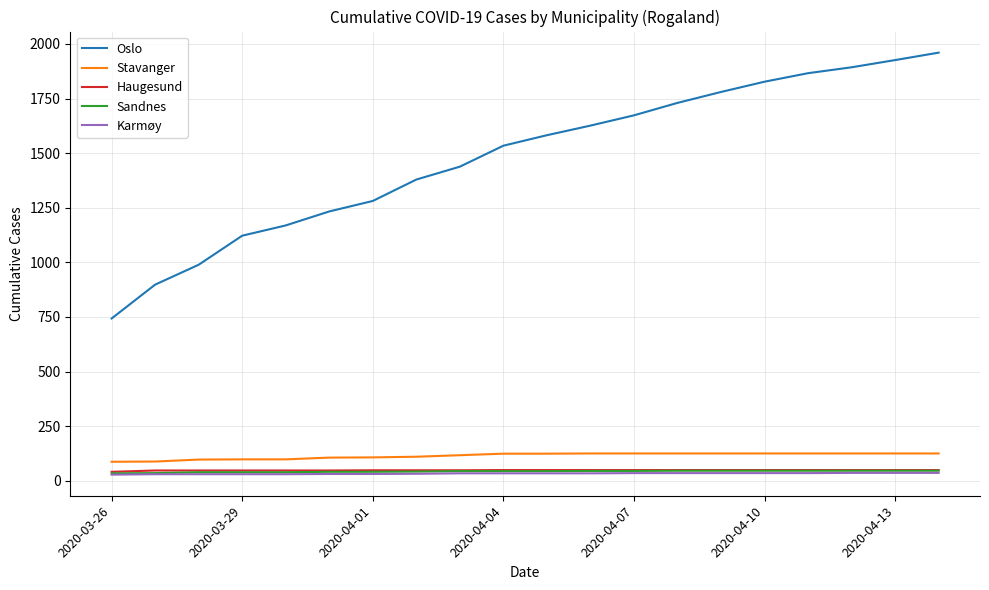

What are all the series names shown in the legend?

Oslo, Stavanger, Haugesund, Sandnes, Karmøy